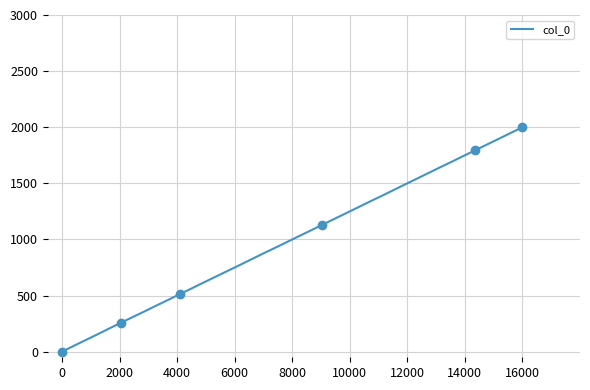

The col_0 series shows 1223.1 at 16000. True or false?

False